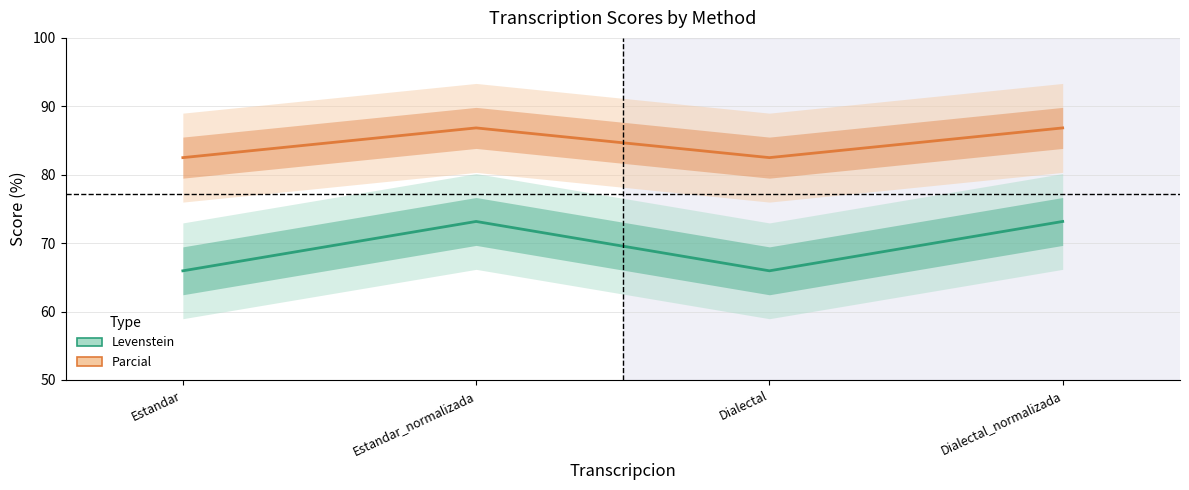

True or false: Levenstein and Parcial intersect in this chart.

False